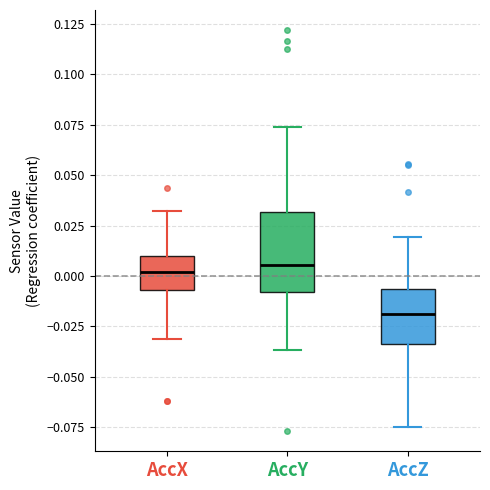

Where is the lower edge of the box for AccZ on the y-axis? The values are not printed on the chart, so give them approximately, as read against the axis.

-0.035